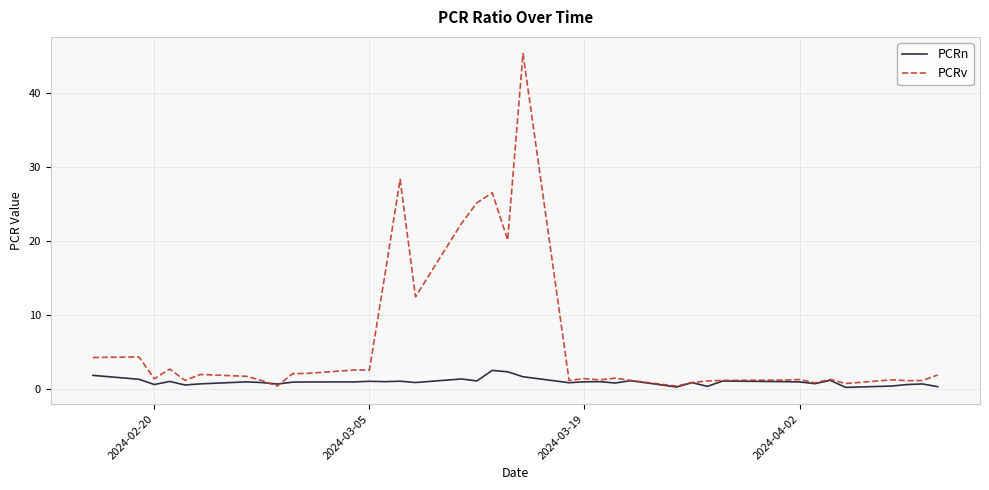

Which series has the largest total across all categories?

PCRv